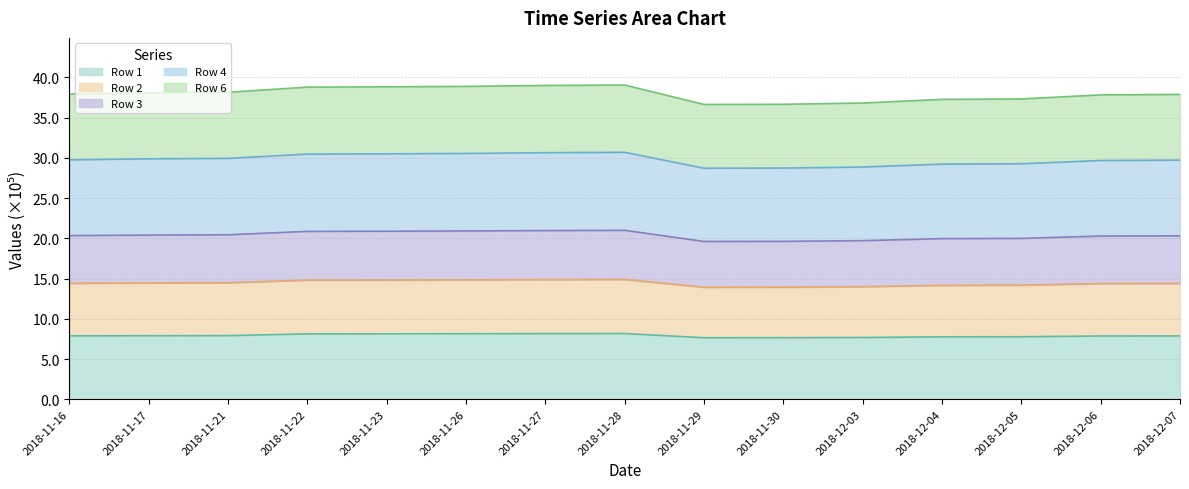

Is it true that Row 1 equals 7.6 at 2018-11-29?

True